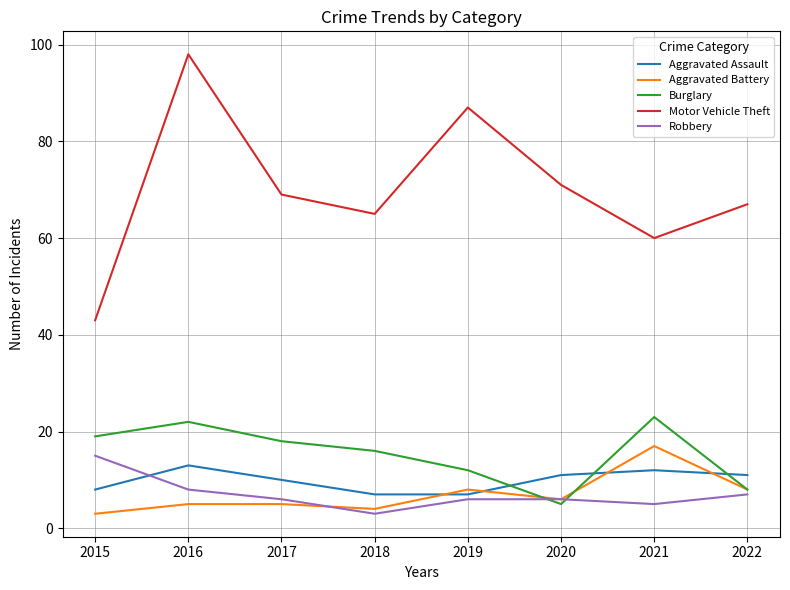

True or false: Robbery and Motor Vehicle Theft cross at least once.

False